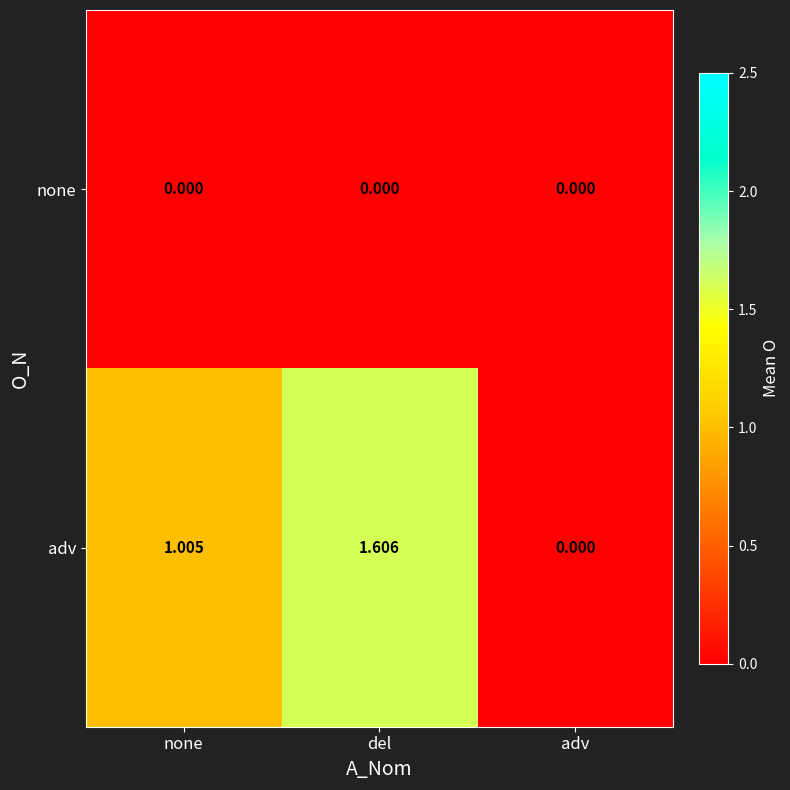

How many distinct data groups are displayed?

2